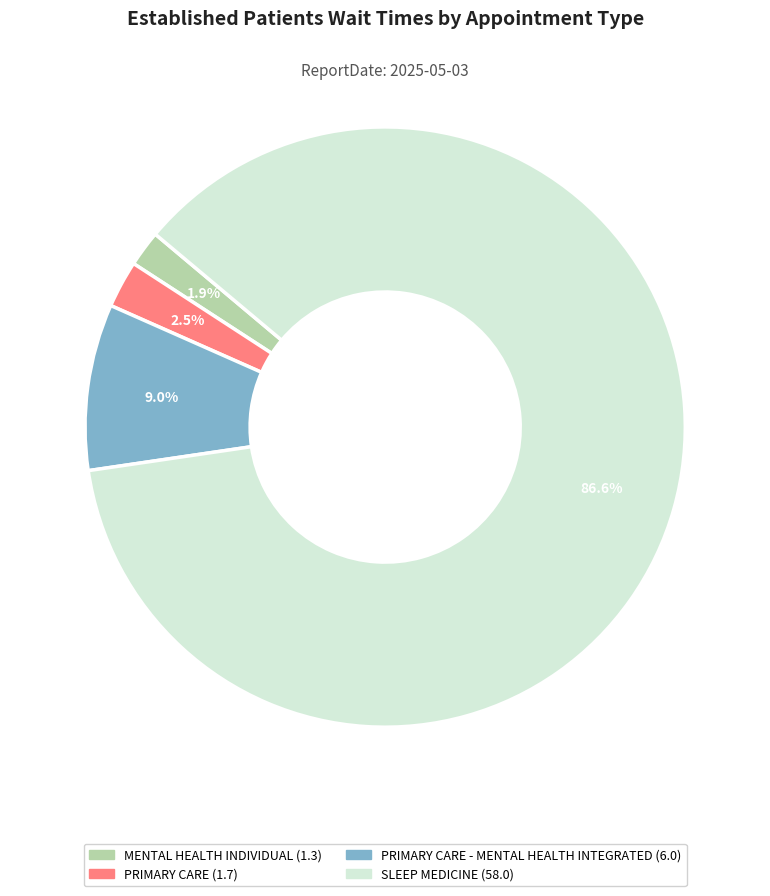

Is there a majority slice in this chart?

Yes